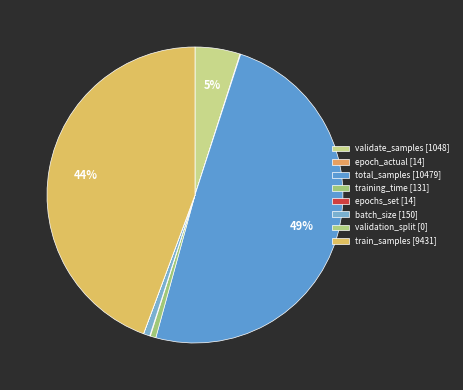

What is the change in value from validate_samples to total_samples?

+9431.0